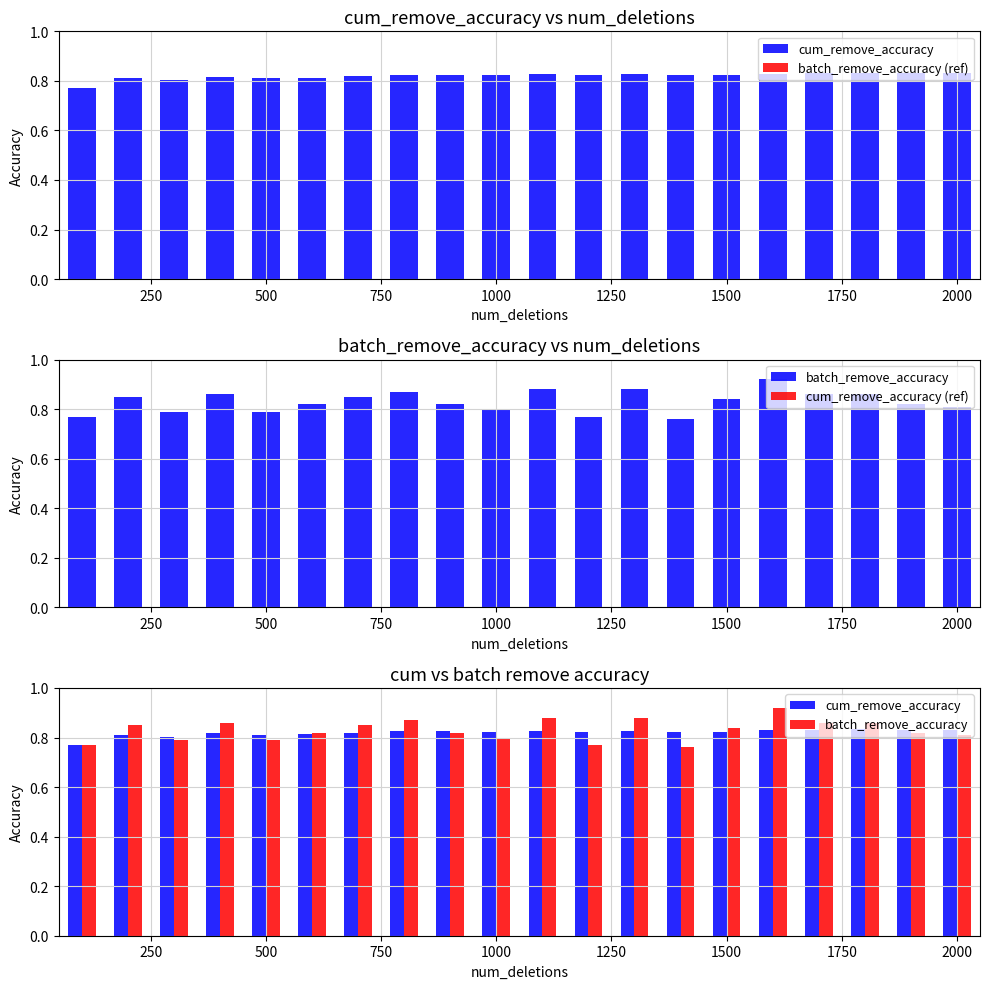

How many series are shown in this chart?

4